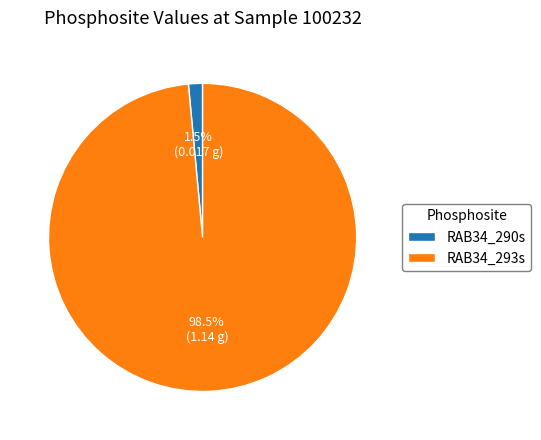

Which slice represents more than half of the pie?

RAB34_293s